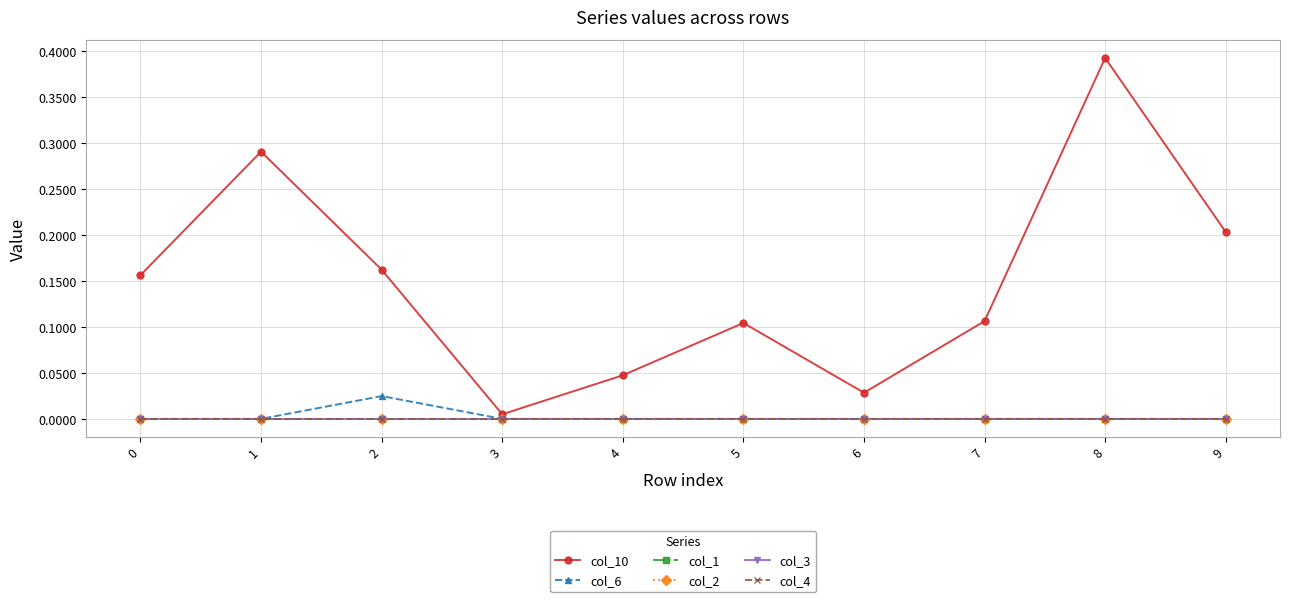

Reading right to left, list all the values displayed in this chart.

col_10: 9=0.2	8=0.4	7=0.1	6=0.0	5=0.1	4=0.0	3=0.0	2=0.2	1=0.3	0=0.2
col_6: 9=0.0	8=0.0	7=0.0	6=0.0	5=0.0	4=0.0	3=0.0	2=0.0	1=0.0	0=0.0
col_1: 9=0.0	8=0.0	7=0.0	6=0.0	5=0.0	4=0.0	3=0.0	2=0.0	1=0.0	0=0.0
col_2: 9=0.0	8=0.0	7=0.0	6=0.0	5=0.0	4=0.0	3=0.0	2=0.0	1=0.0	0=0.0
col_3: 9=0.0	8=0.0	7=0.0	6=0.0	5=0.0	4=0.0	3=0.0	2=0.0	1=0.0	0=0.0
col_4: 9=0.0	8=0.0	7=0.0	6=0.0	5=0.0	4=0.0	3=0.0	2=0.0	1=0.0	0=0.0